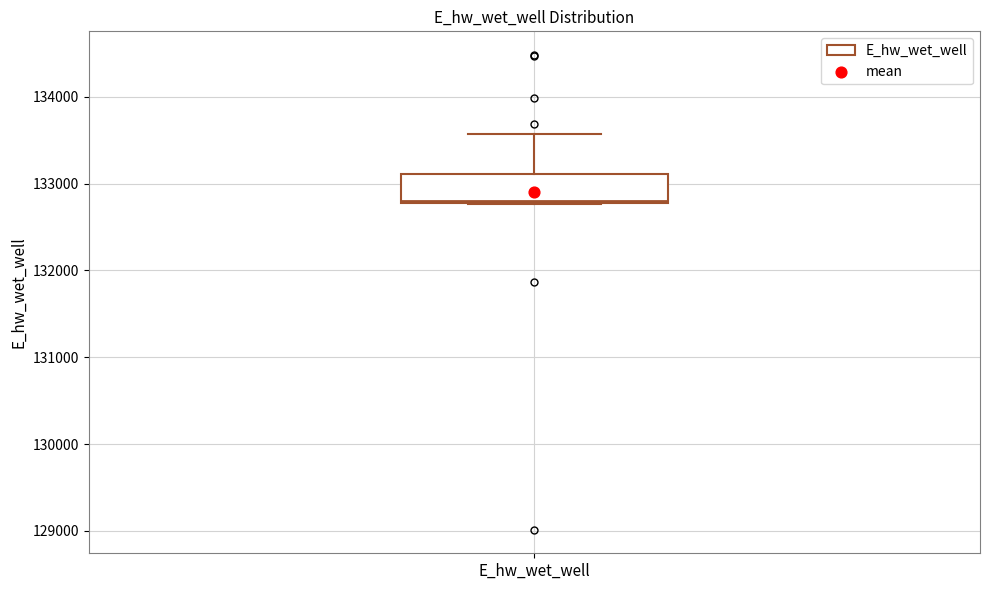

Transcribe this box plot: give where the median line is, the range the box spans, and where the two whiskers end, as read against the y-axis. The values are not printed on the chart, so give them approximately, as read against the axis.

median 132800, box 132800 to 133100, whiskers 132800 to 133600